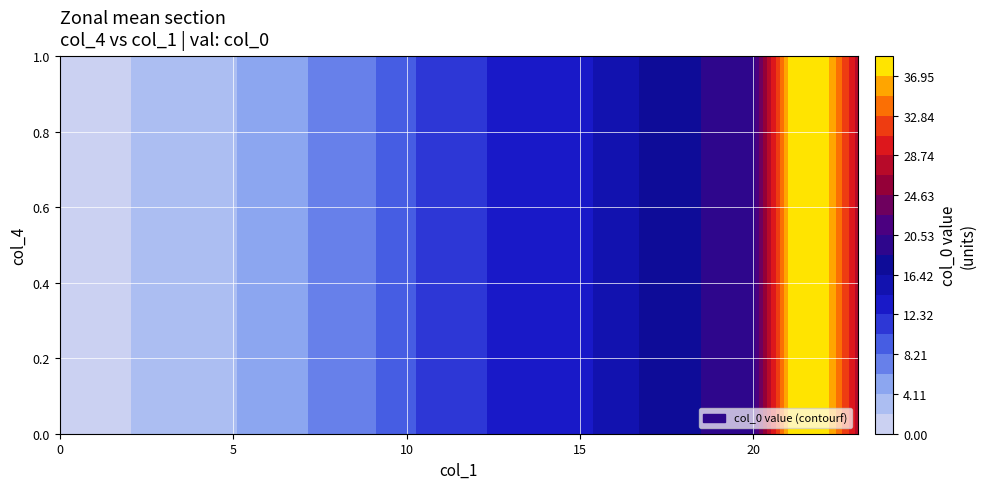

What is the sum of all 4 values?

209